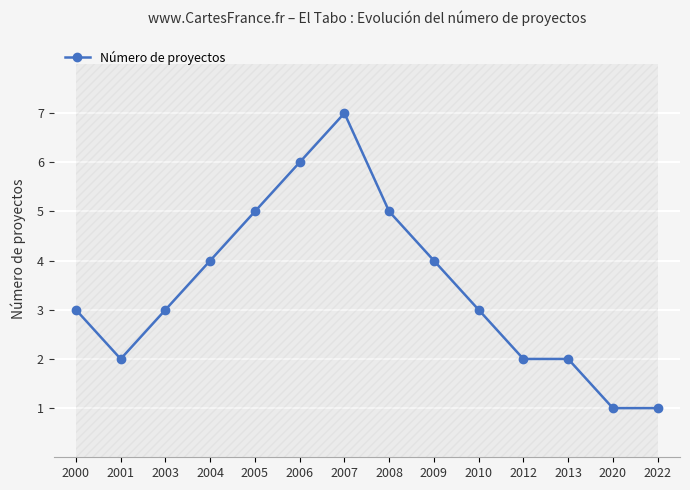

What is the difference between the values at 2020 and 2004?

3